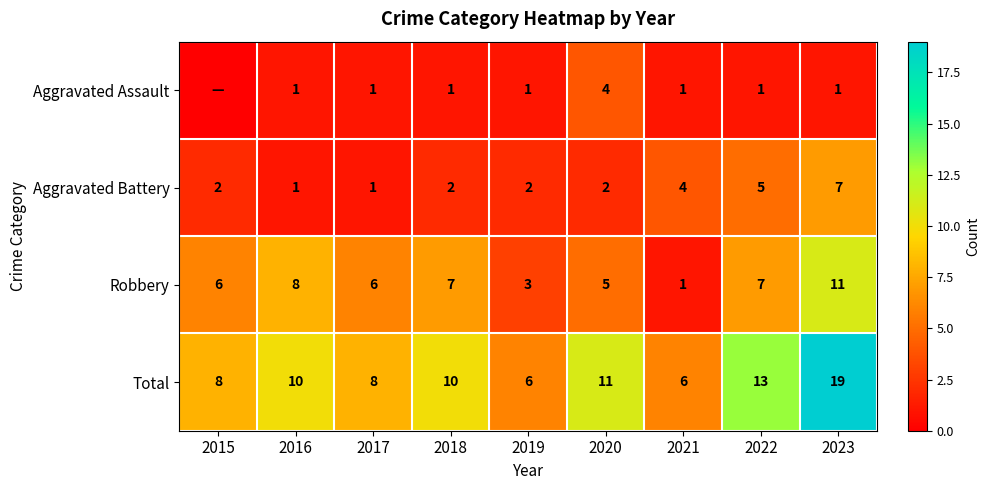

Is it true that Total equals 11 at 2020?

True